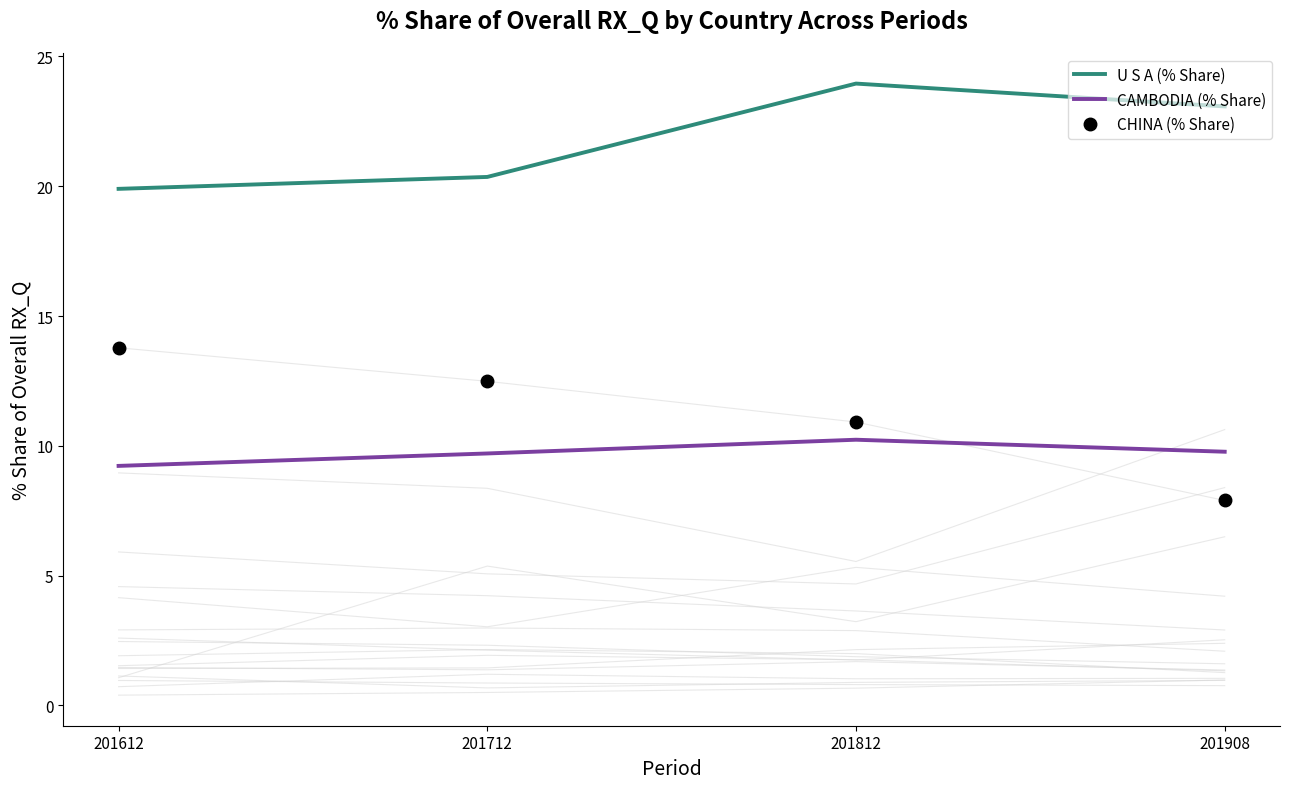

Between 201612 and 201908, which series saw the biggest shift?

CHINA (% Share)